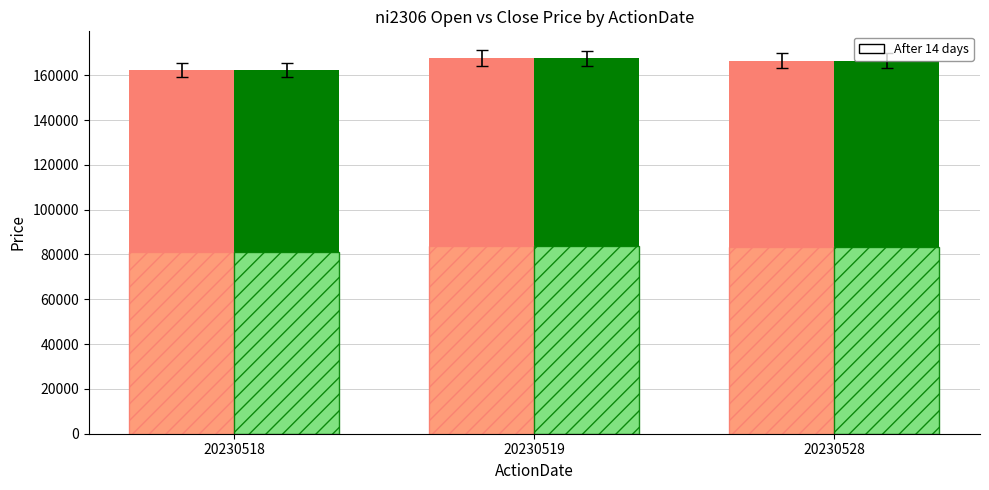

How many series are shown in this chart?

4